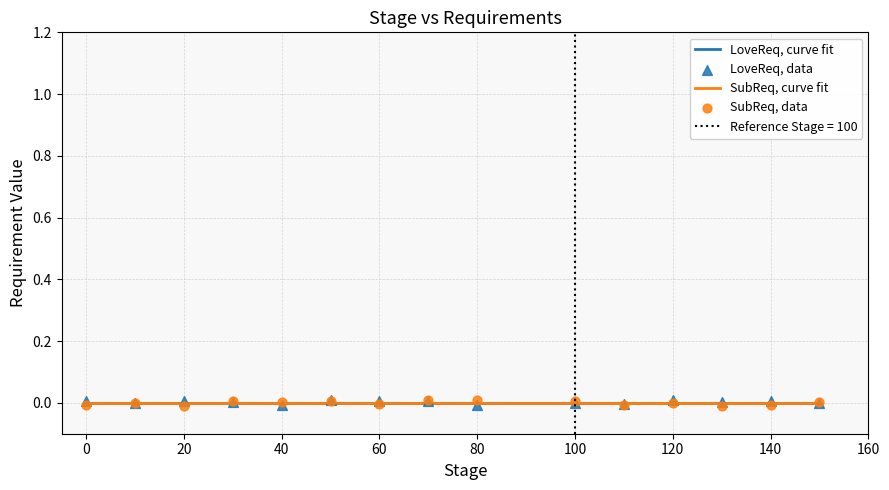

Which series contains the highest Y value?

LoveReq, data